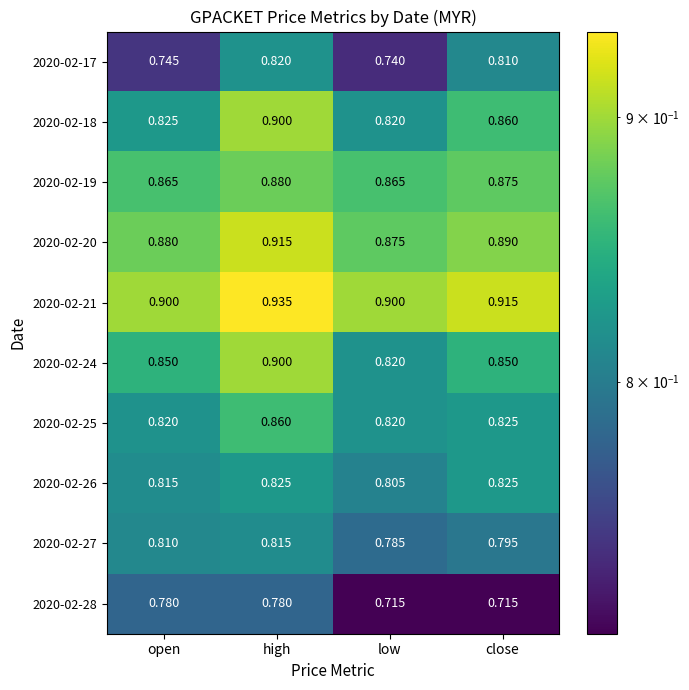

Is the value of 2020-02-19 at high greater than the value of 2020-02-26 at high?

Yes